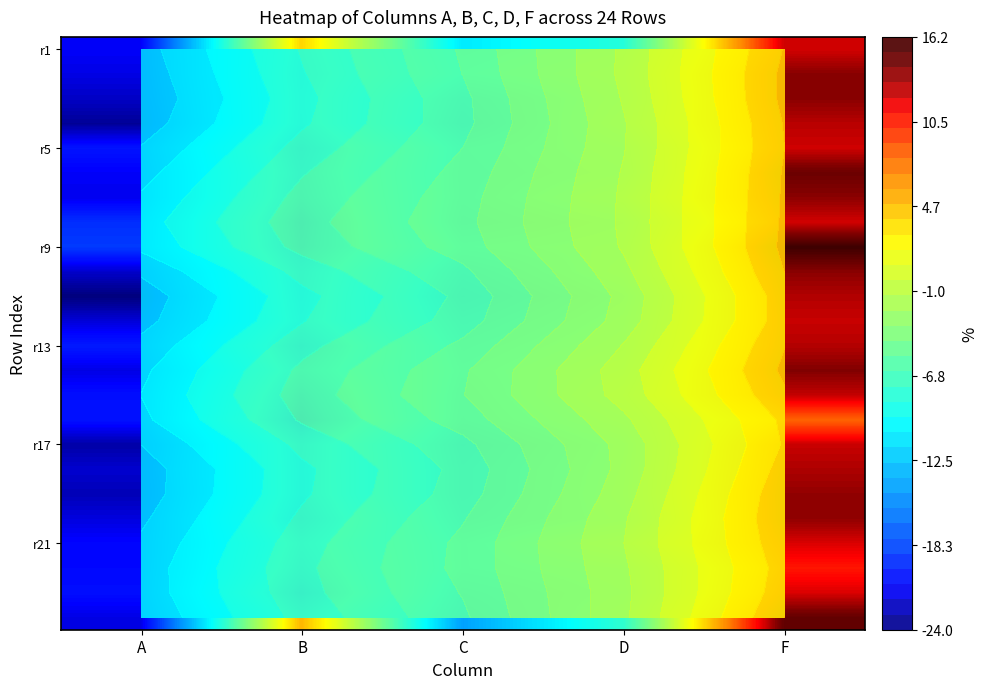

Which label corresponds to the smallest value in the chart?

A